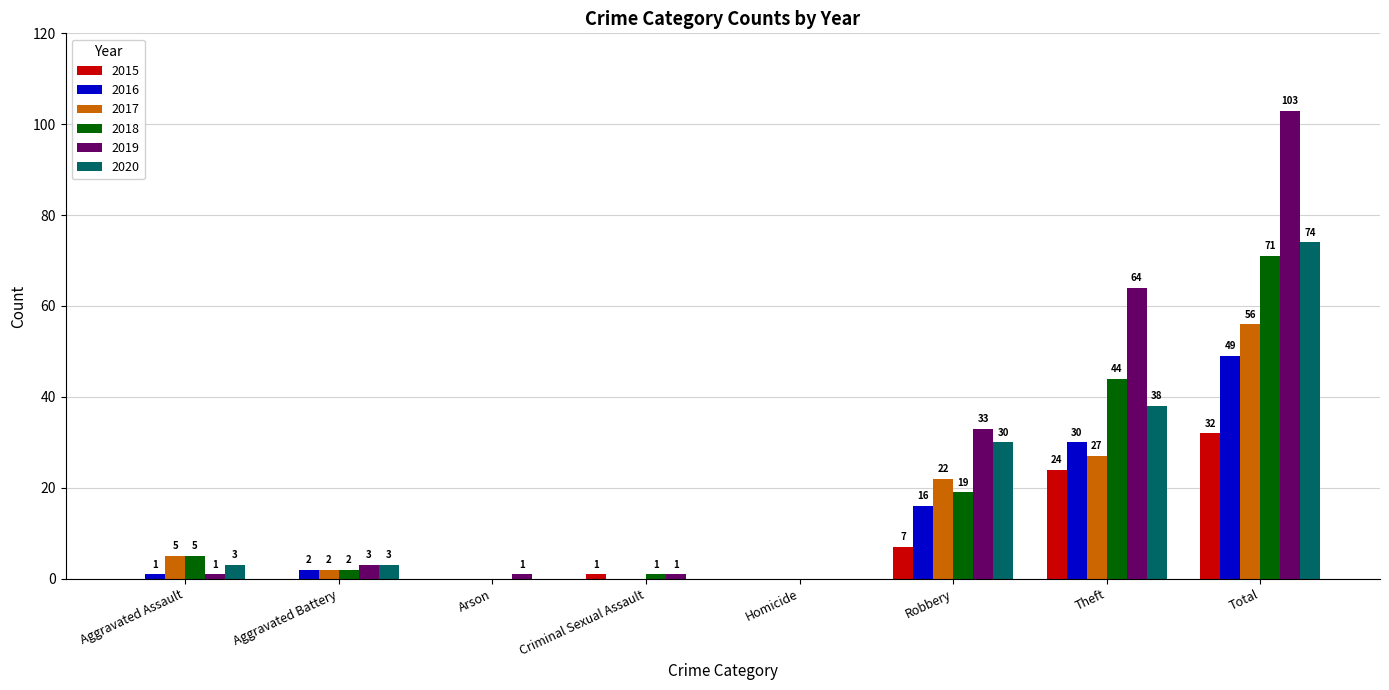

Which label corresponds to the largest value in the chart?

Total